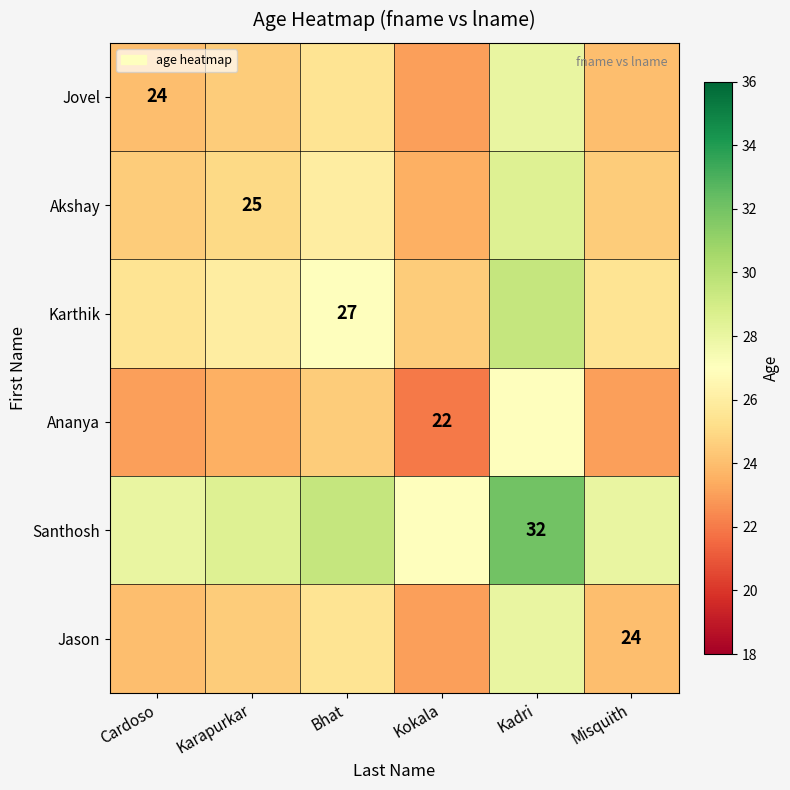

At how many categories does at least one series exceed 25?

6